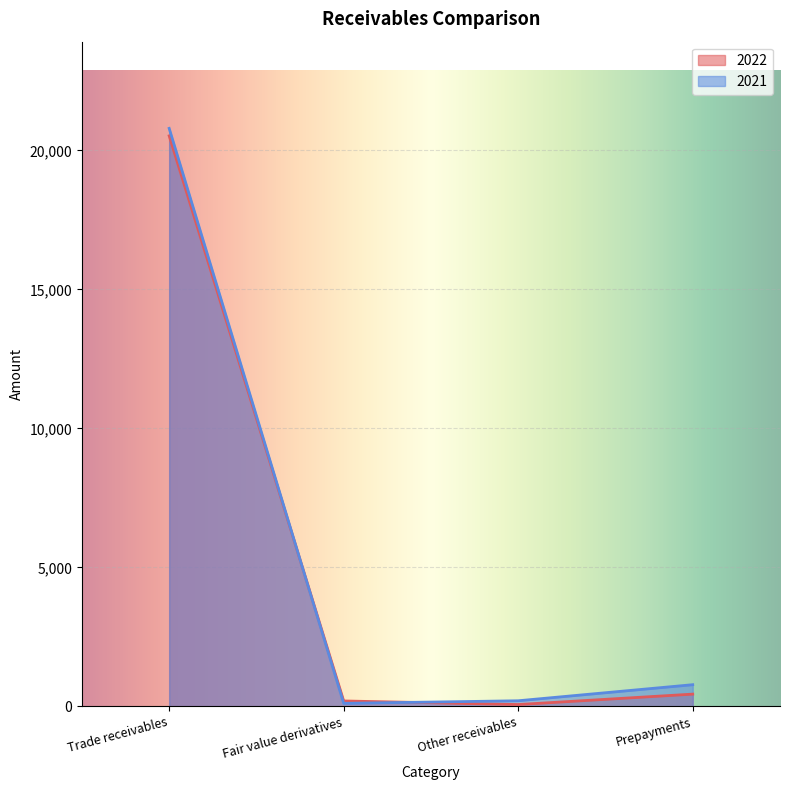

Between which two adjacent categories do 2022 and 2021 first intersect?

Trade receivables and Fair value derivatives